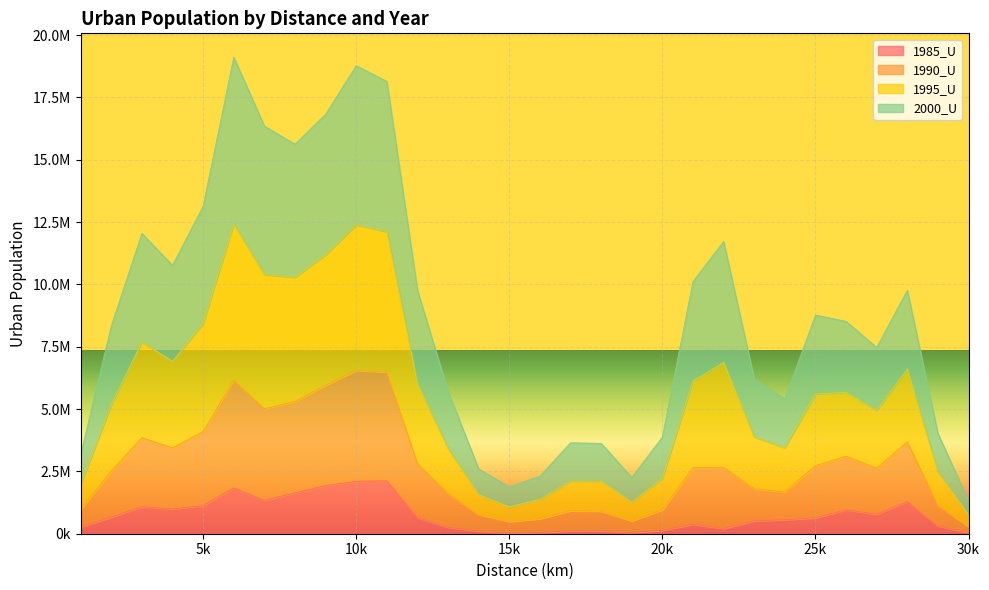

True or false: 1990_U and 1995_U cross at least once.

False